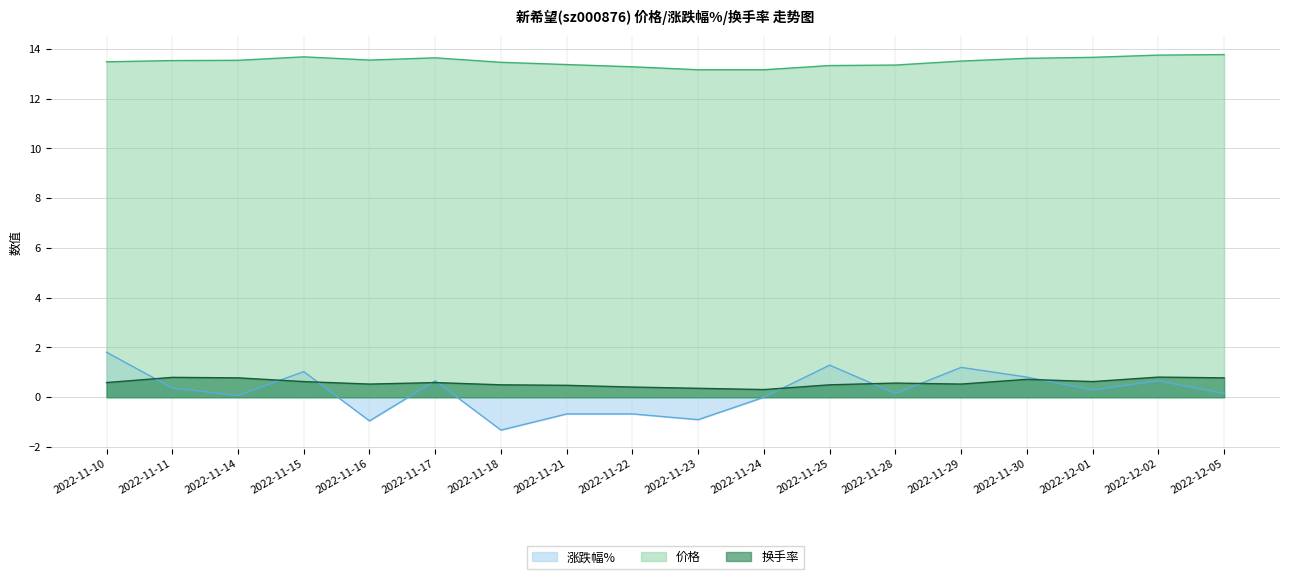

Where is 价格 nearest to the value 13?

2022-11-23